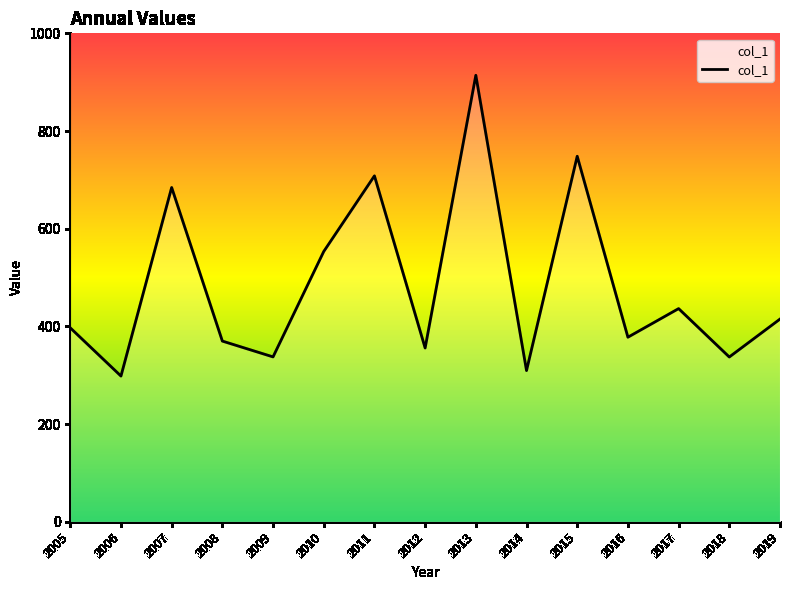

Which category has the lowest value across all series?

2006